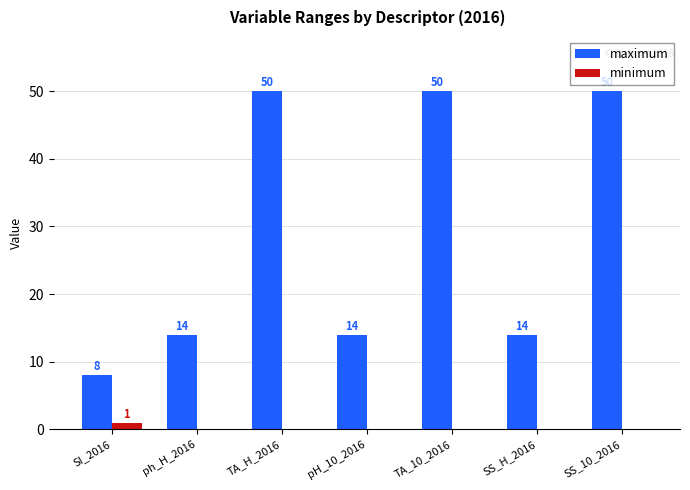

Which series changed the most between SI_2016 and pH_10_2016?

maximum